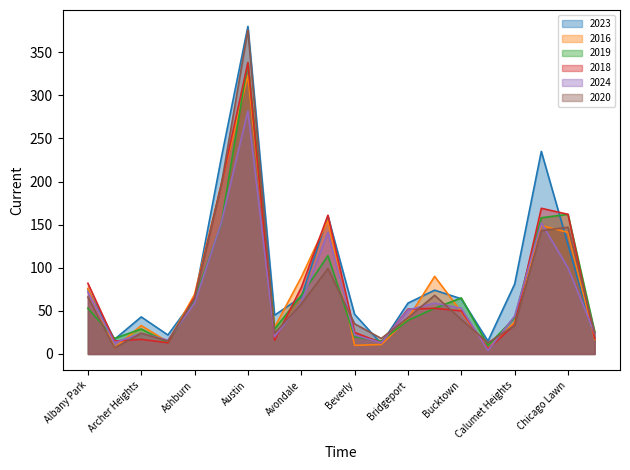

Reading left to right, transcribe all the data shown in this chart.

2023: 75	17	43	22	64	227	380	45	66	160	46	12	59	74	64	15	81	235	127	18
2016: 76	7	33	14	69	197	323	31	89	155	10	11	41	90	49	6	37	149	141	17
2019: 53	18	29	13	63	151	338	29	68	114	20	15	39	53	65	10	42	158	162	26
2018: 82	15	17	13	66	196	338	16	77	161	25	13	52	53	50	6	34	169	162	18
2024: 72	13	24	16	59	152	282	20	60	141	22	13	51	59	53	4	44	152	100	24
2020: 66	7	24	15	64	196	376	24	58	99	35	18	42	68	40	13	33	143	147	25